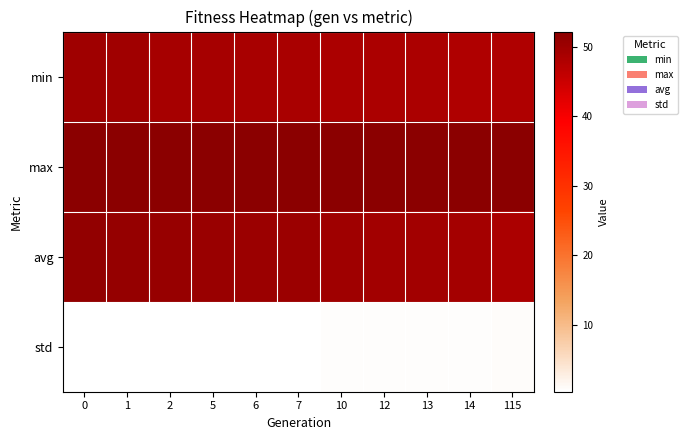

At 5, list the series in order from largest to smallest.

max, avg, min, std